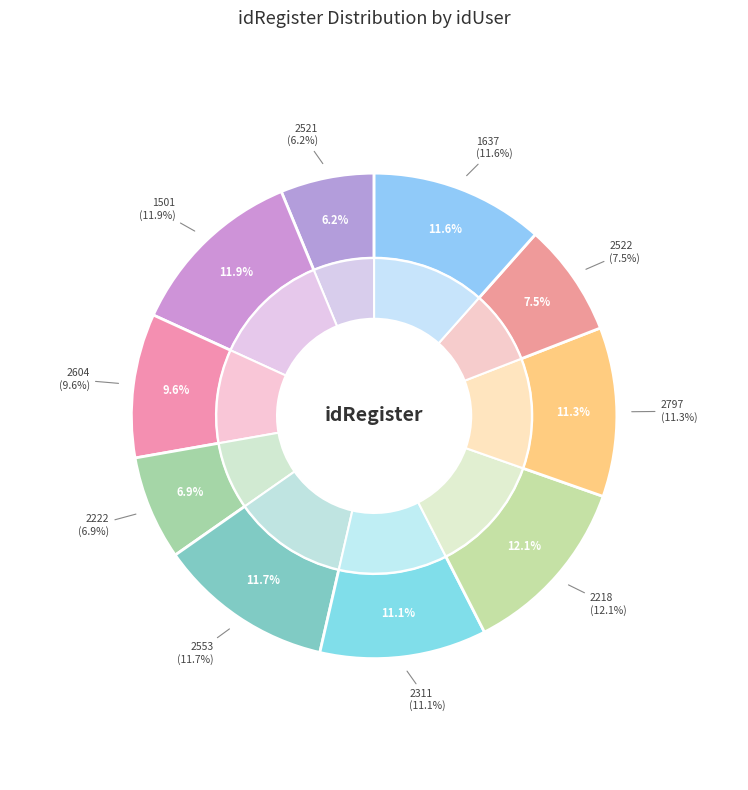

Rank the categories by value from highest to lowest.

2218, 1501, 2553, 1637, 2797, 2311, 2604, 2522, 2222, 2521